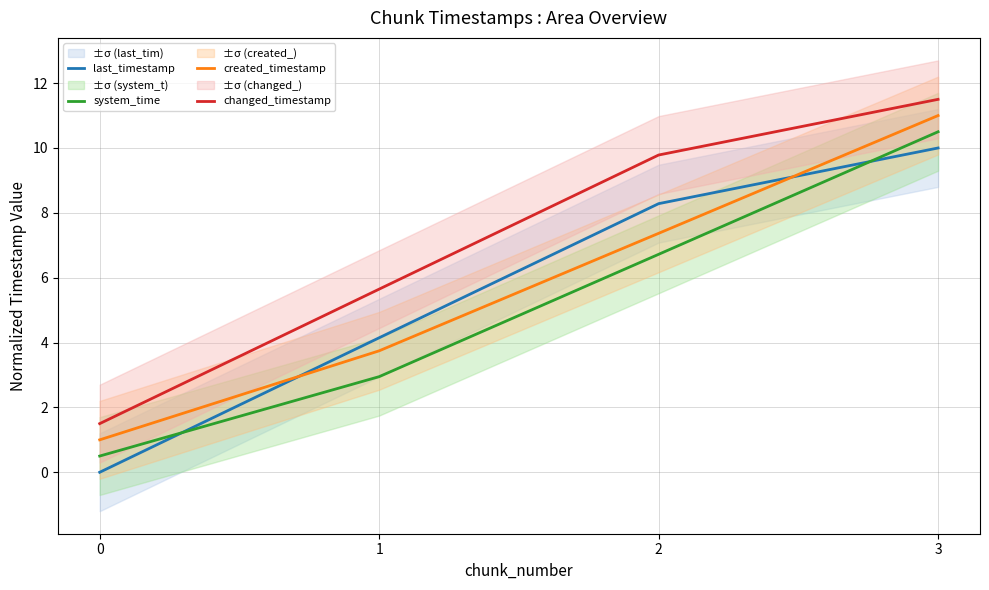

List the labels in order of system_time value, smallest first.

0, 1, 2, 3